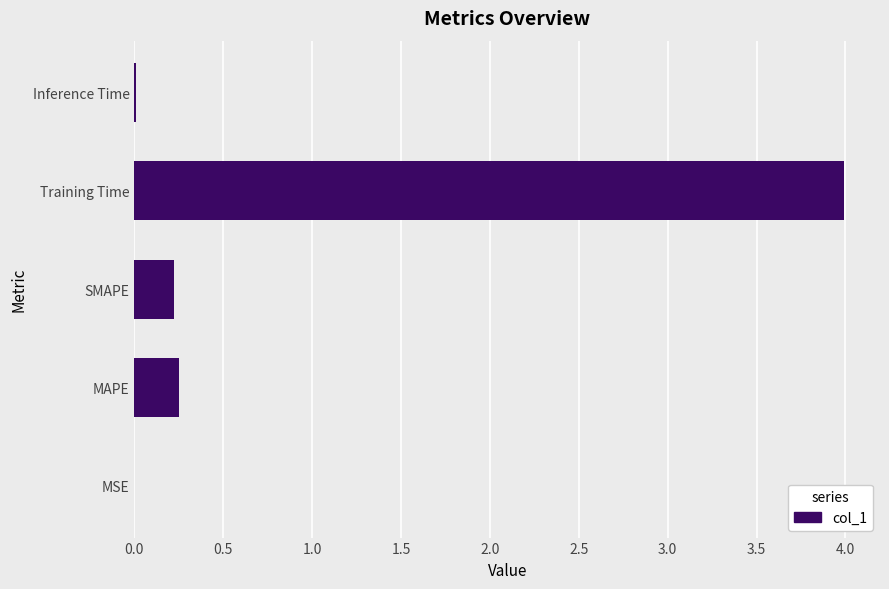

Read the value at Training Time.

4.0